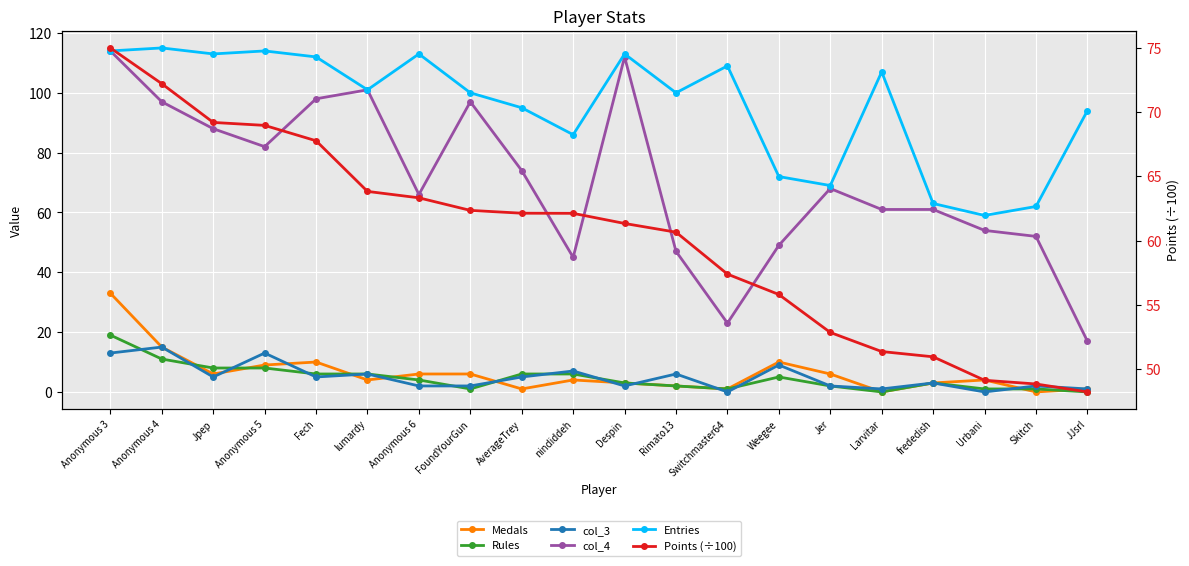

What position from the right is Skitch?

2